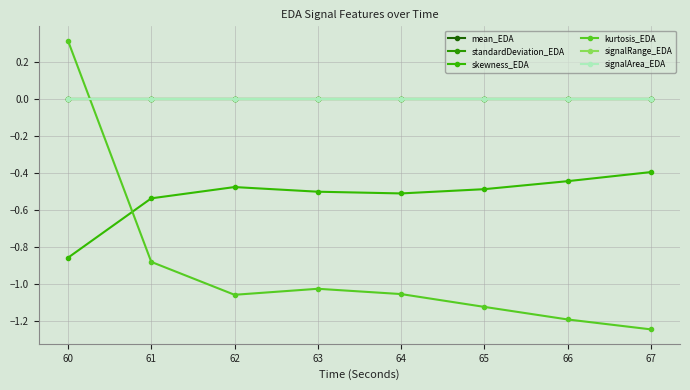

Does the chart have visible grid lines?

Yes